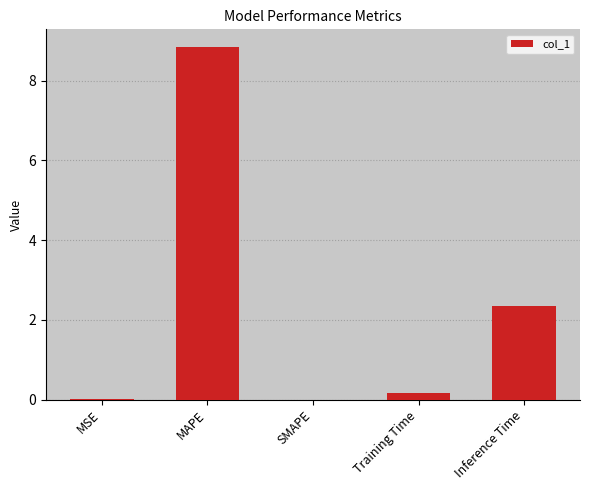

What is the sum of the values at SMAPE and Inference Time?

2.3